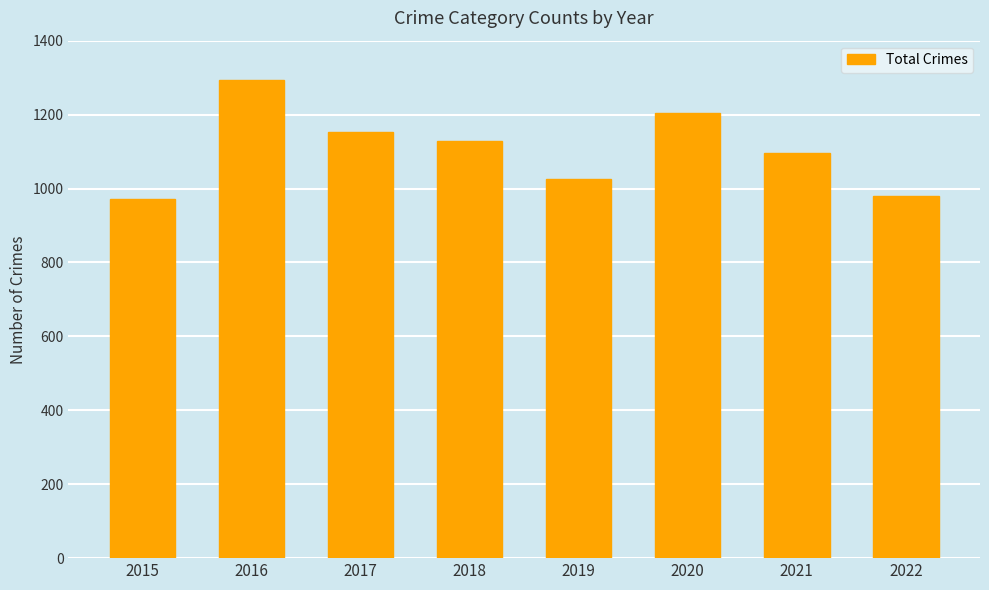

What is the average value?

1107